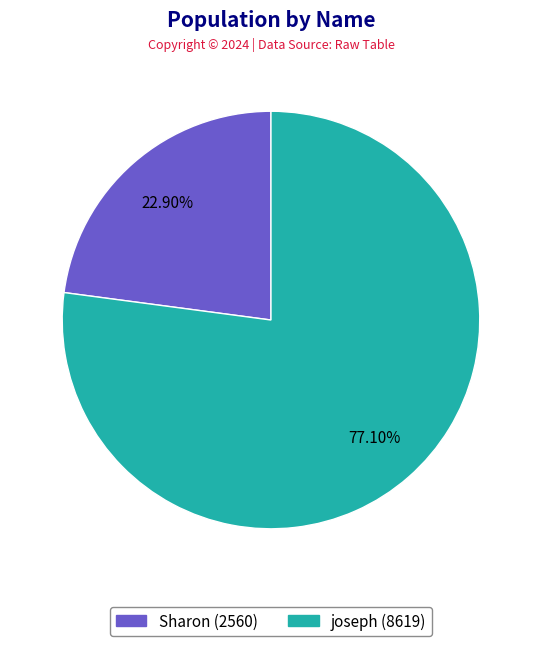

Is it true that joseph is 77% of the pie?

True